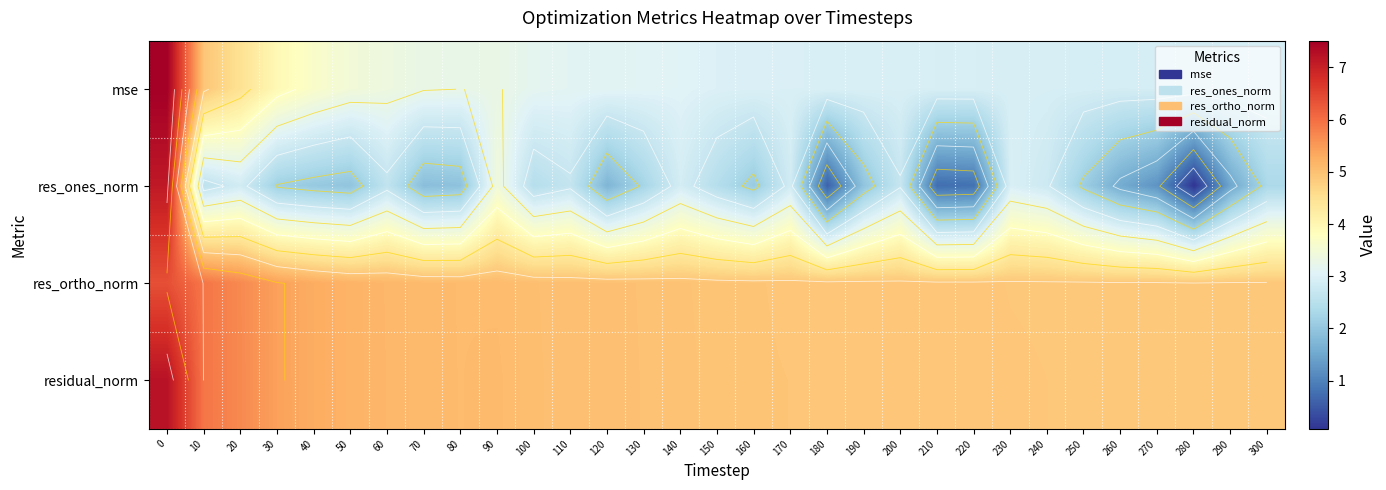

Is the value of residual_norm at 30 greater than the value of res_ones_norm at 270?

Yes